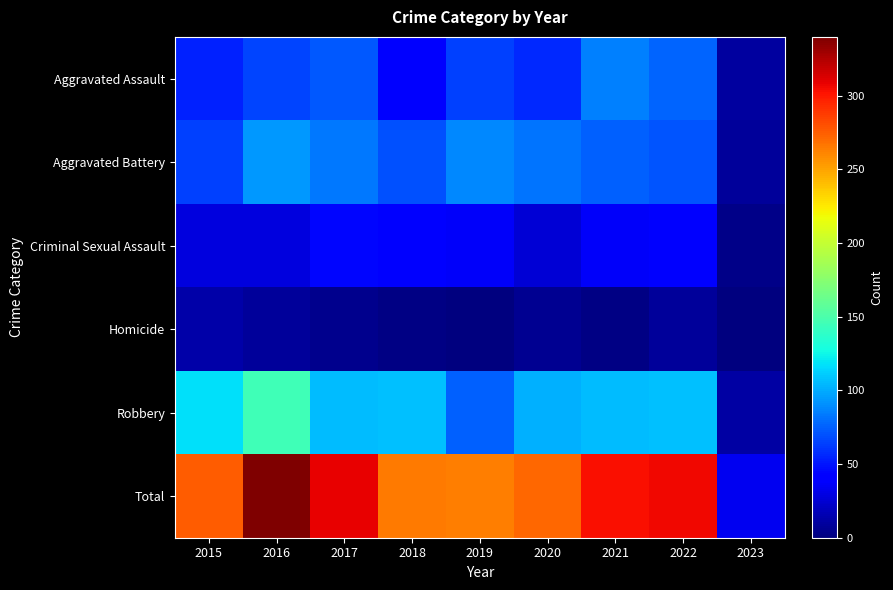

Which series changed the most between 2017 and 2023?

Total